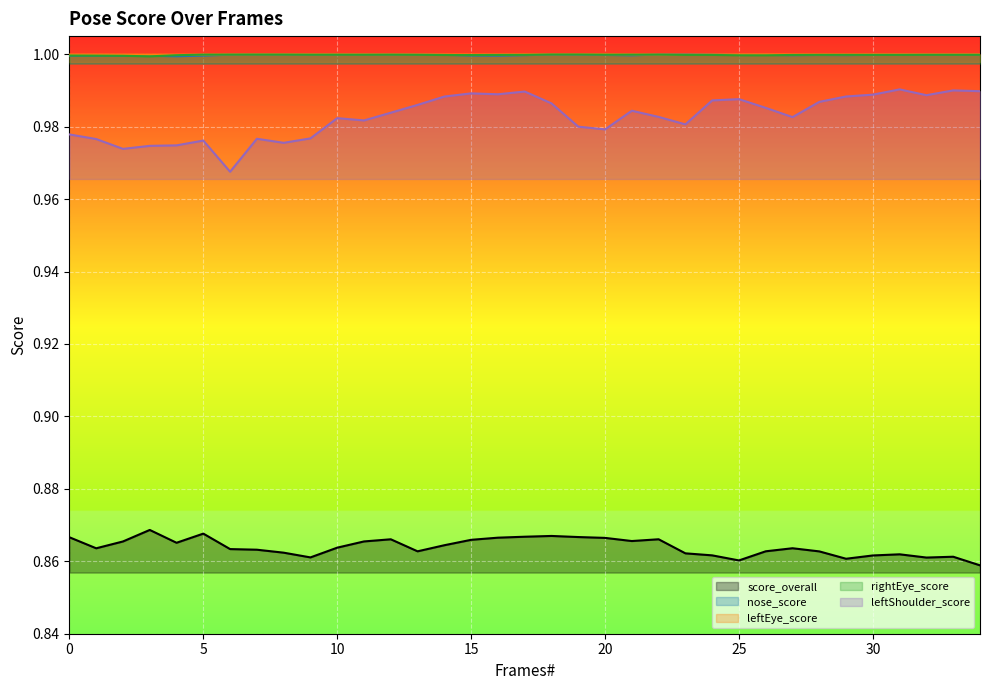

What is the lowest value of the leftShoulder_score series?

1.0